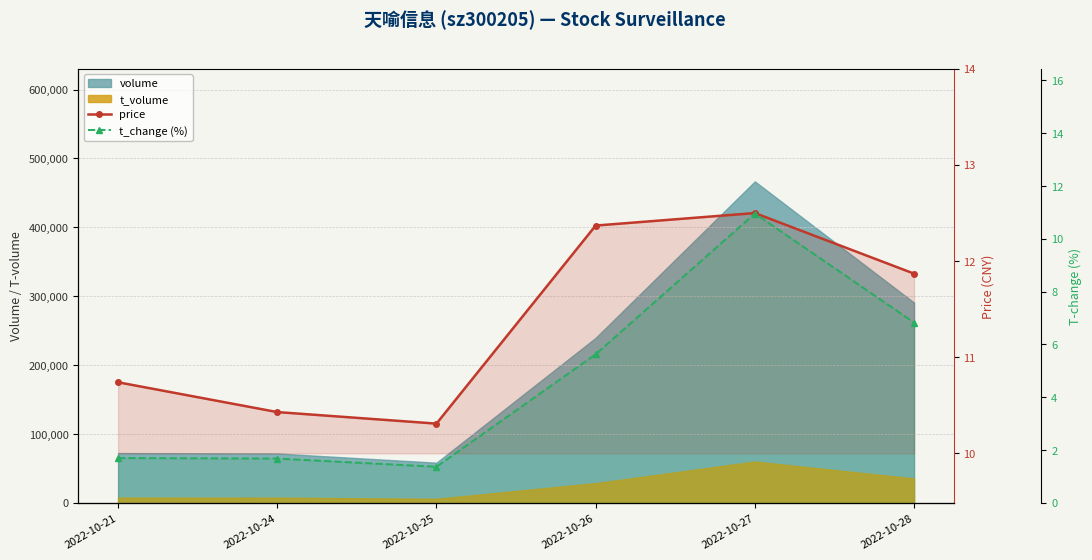

Reading left to right, list all the values displayed in this chart.

price: 10.7	10.4	10.3	12.4	12.5	11.9
t_change (%): 1.7	1.7	1.4	5.6	11.0	6.8